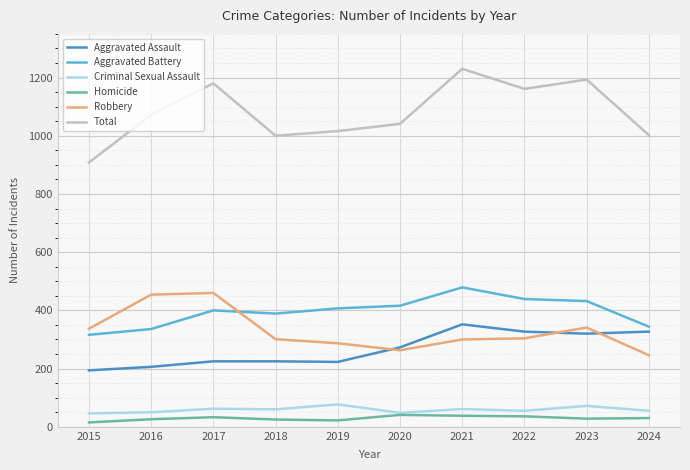

True or false: Aggravated Battery and Criminal Sexual Assault cross at least once.

False